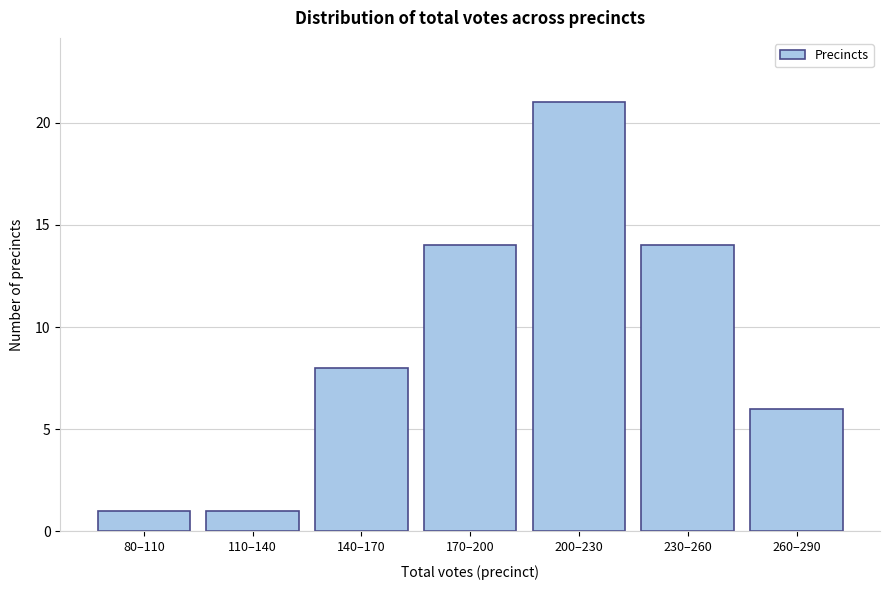

Reading right to left, transcribe all the data shown in this chart.

260–290=6	230–260=14	200–230=21	170–200=14	140–170=8	110–140=1	80–110=1